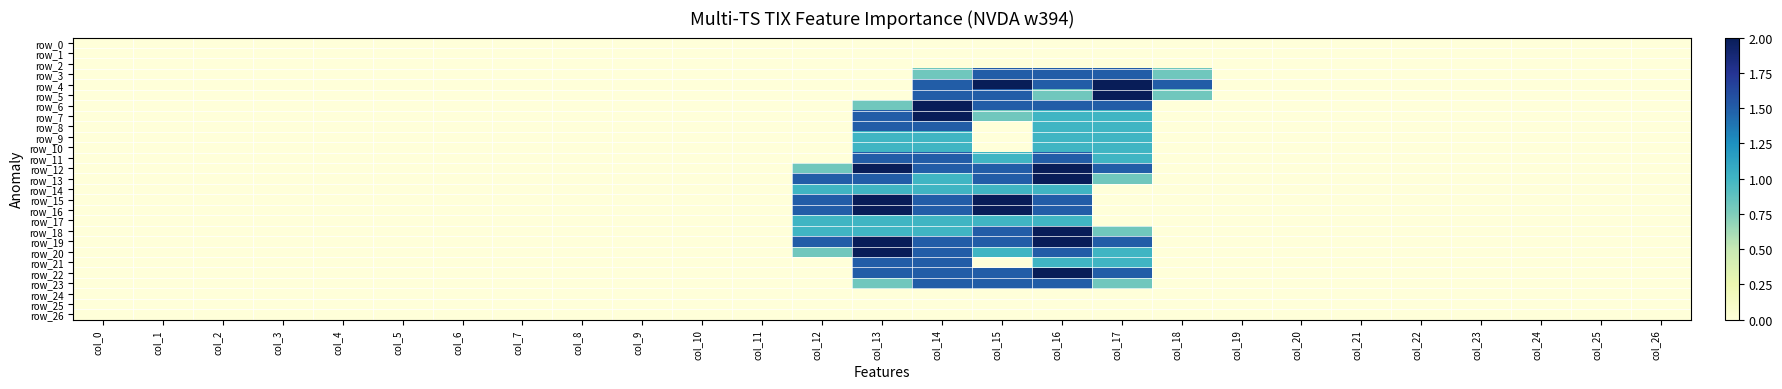

Count the number of data series in this chart.

27